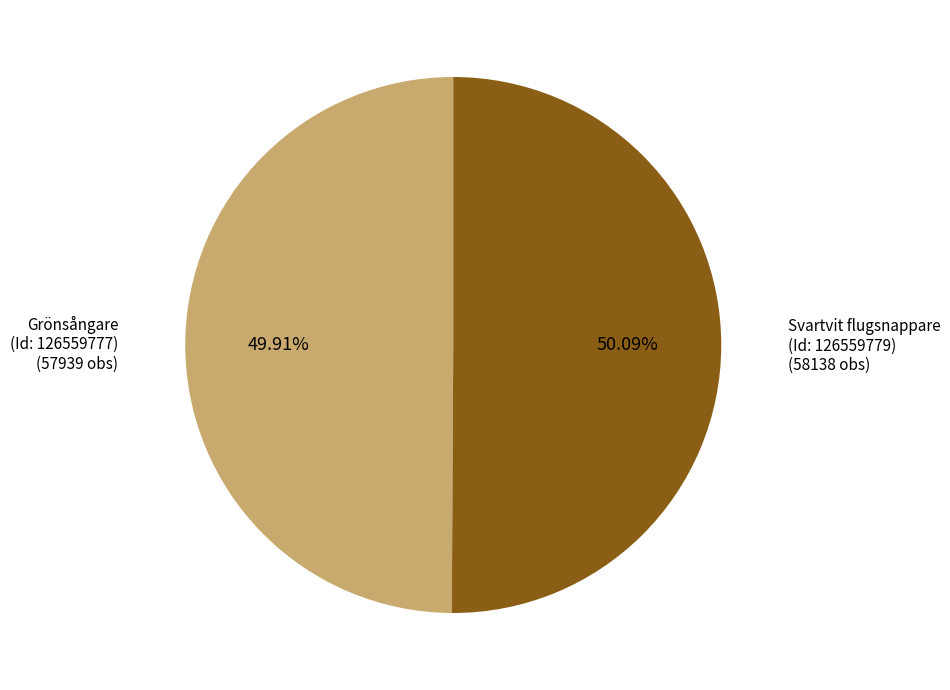

Count the number of slices in the pie.

2